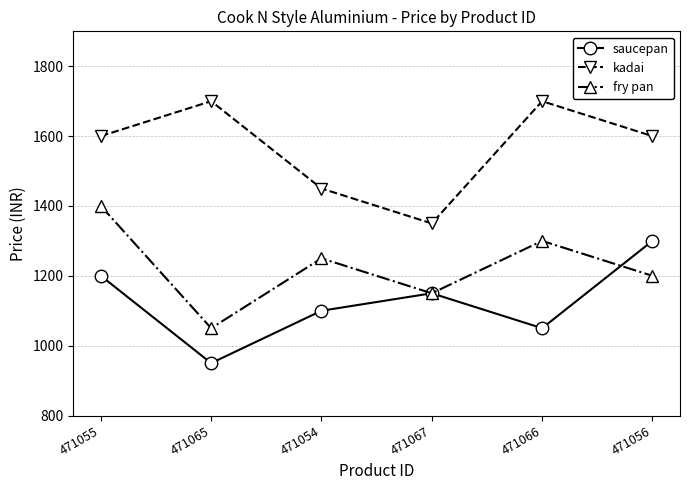

Reading left to right, transcribe all the data shown in this chart.

saucepan: 1200	950	1100	1150	1050	1300
kadai: 1600	1700	1450	1350	1700	1600
fry pan: 1400	1050	1250	1150	1300	1200